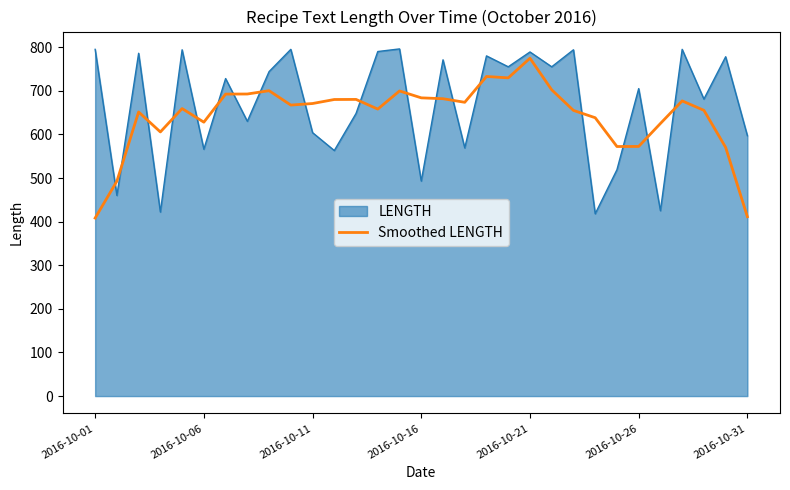

After their last crossing, which series has the higher values: Smoothed LENGTH or LENGTH?

LENGTH